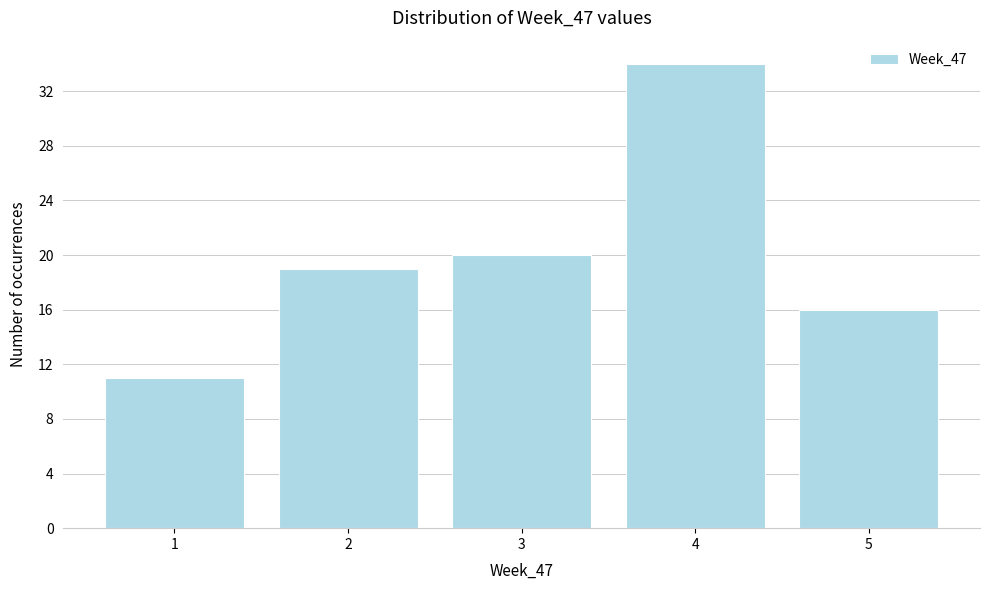

Reading right to left, what are all the values shown in this chart?

16	34	20	19	11